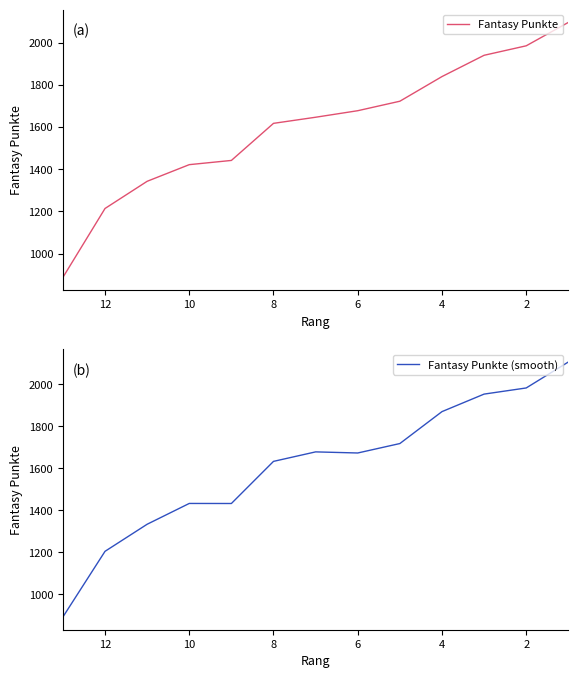

Is the value of Fantasy Punkte at 9 greater than the value of Fantasy Punkte (smooth) at 10?

No